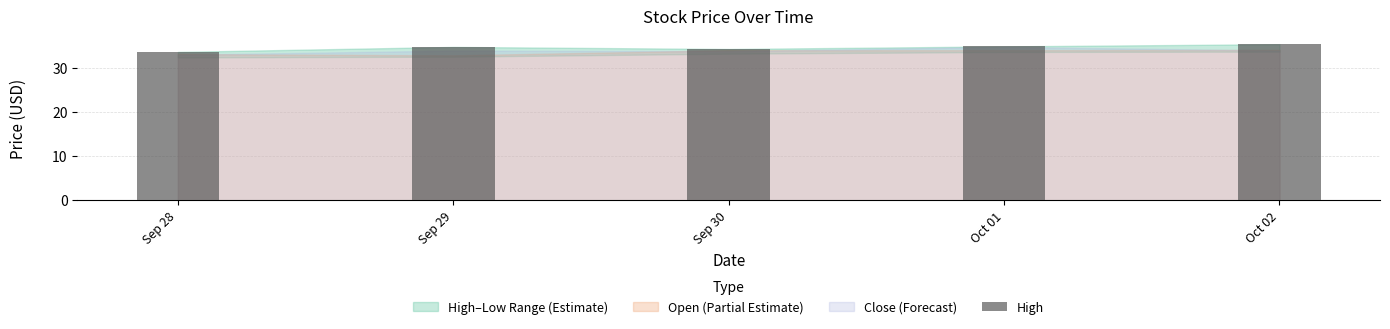

What is the average value of the Open series?

33.6